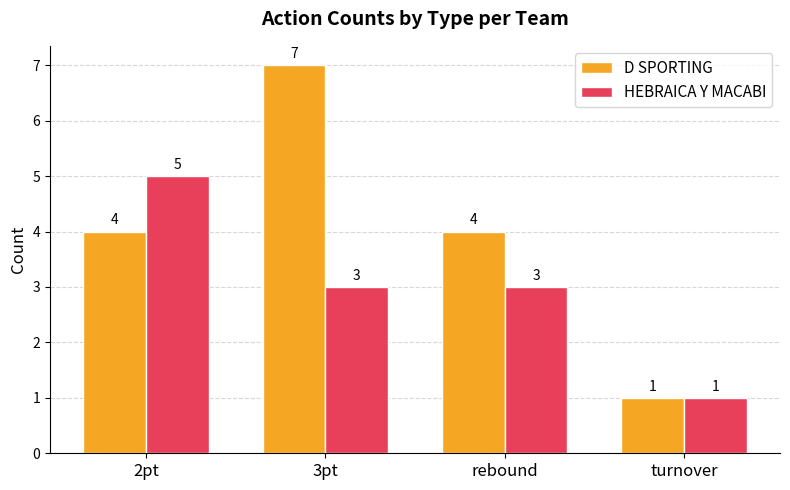

Are the bars horizontal?

No